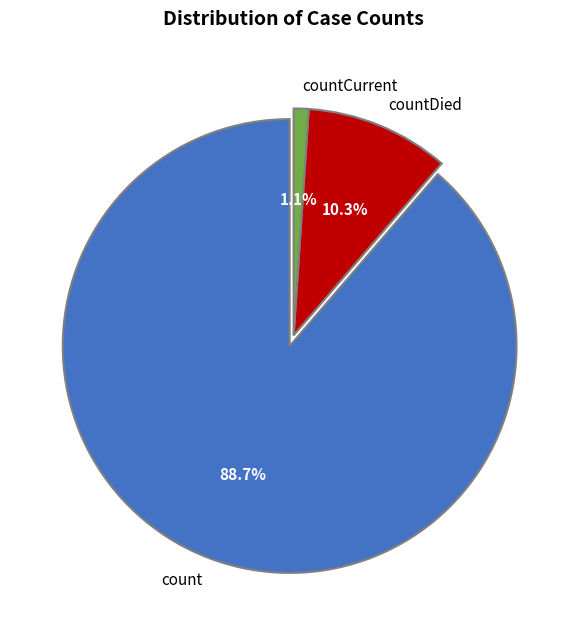

Which has a higher value, countCurrent or count?

count